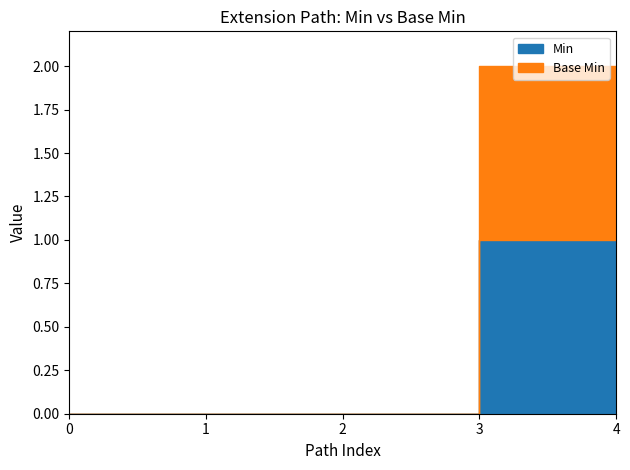

What is the difference between the maximum and second lowest values in the Min series?

1